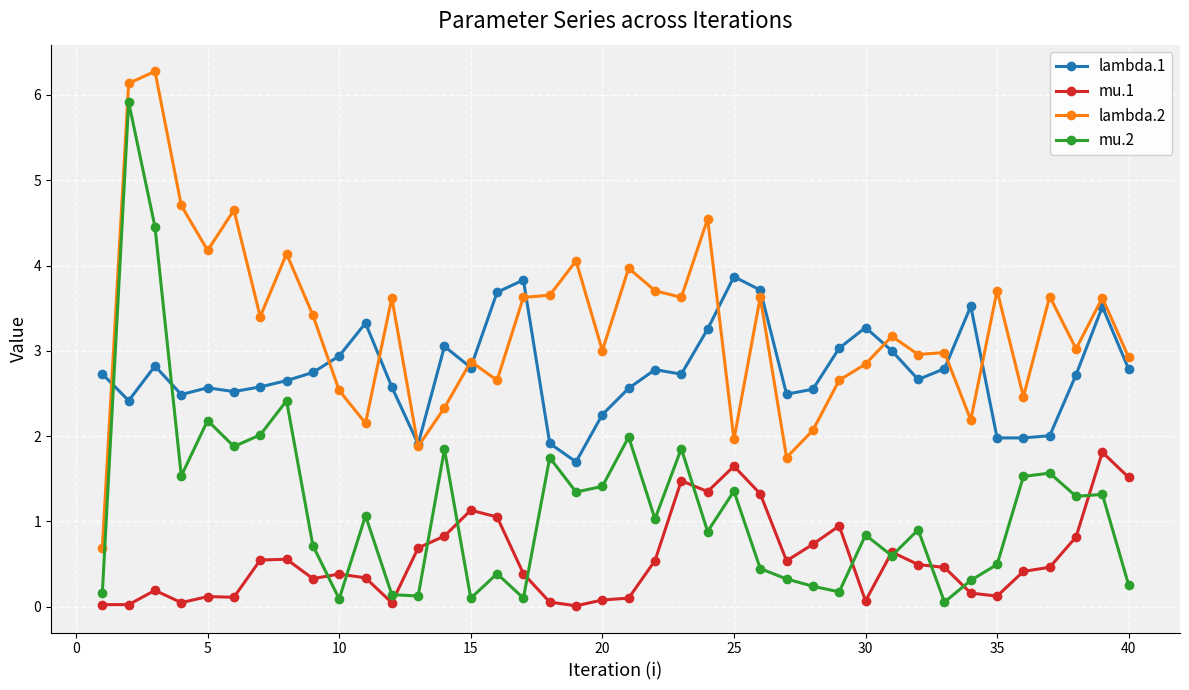

List the series in order of their overall mean, highest first.

lambda.2, lambda.1, mu.2, mu.1